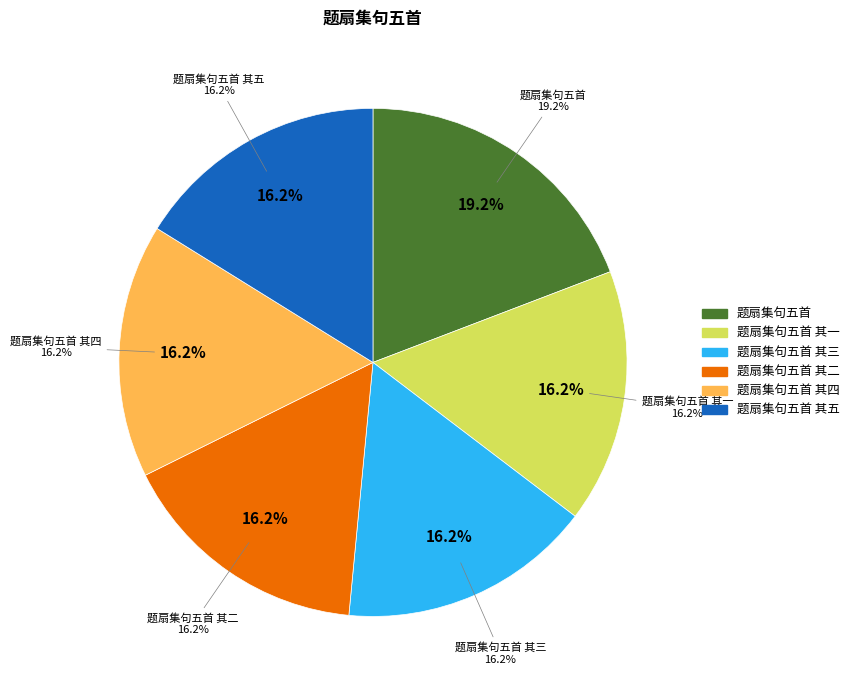

What is the smallest slice in the pie chart?

题扇集句五首 其五